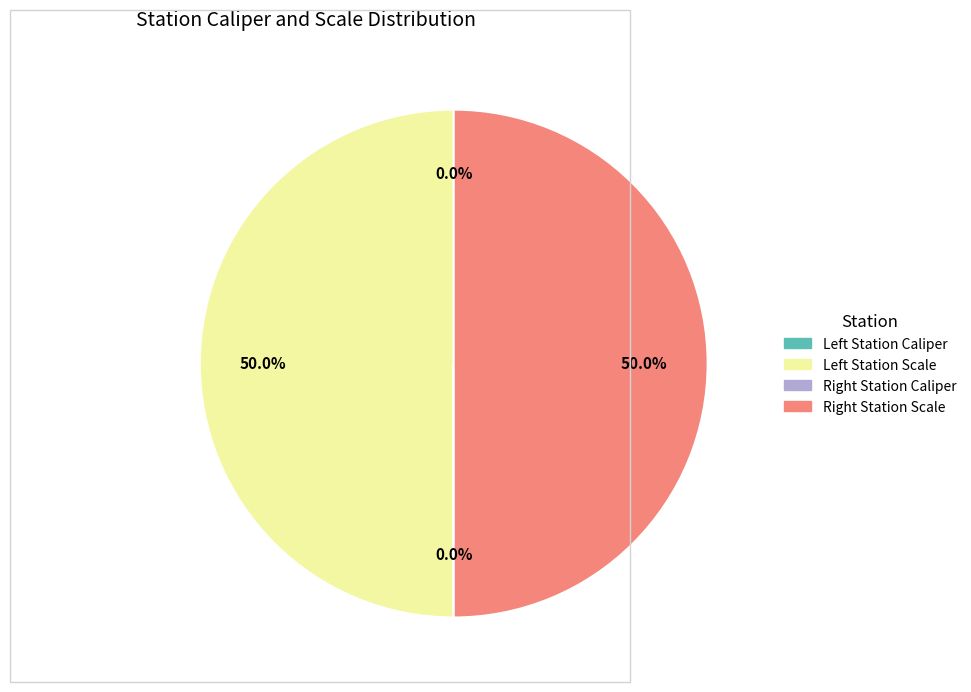

What is the largest slice in the pie chart?

Left Station Scale